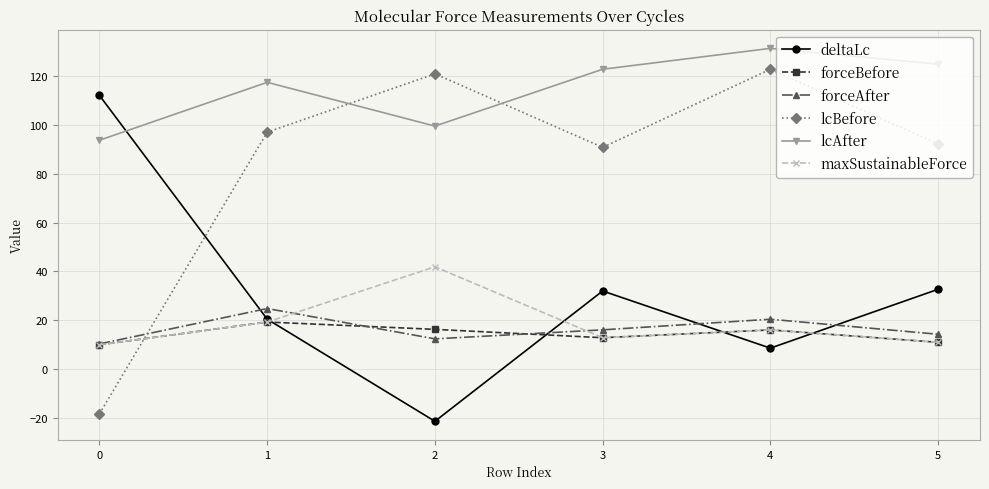

What is the value of the forceBefore point at the 6th from the left?

11.0